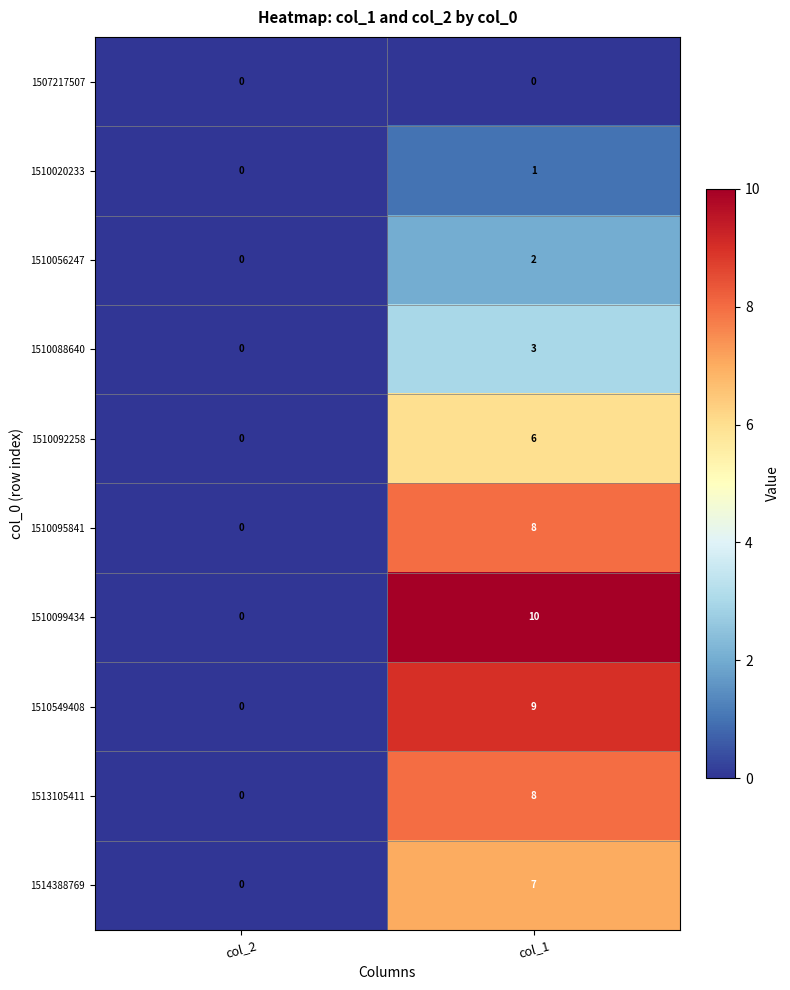

What is the sum of all 1510549408 values?

9